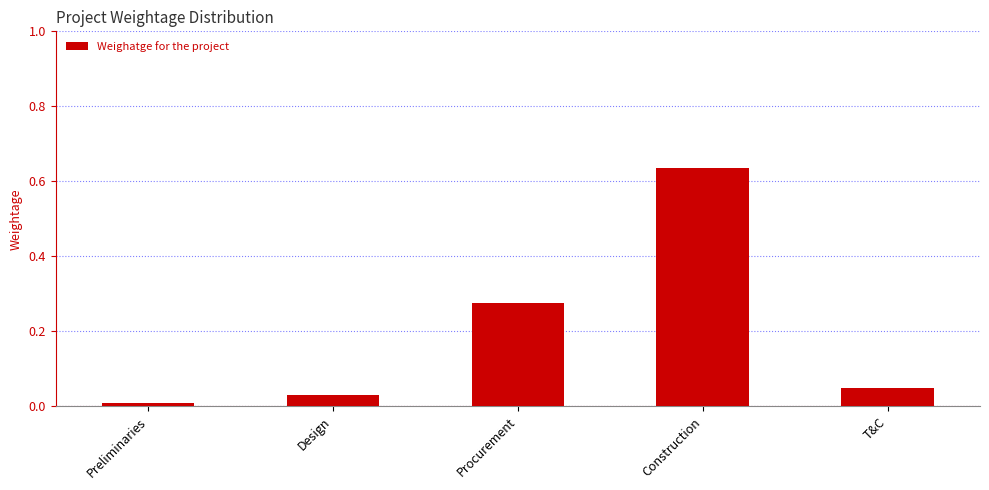

What is the sum of the values at T&C and Construction?

0.7